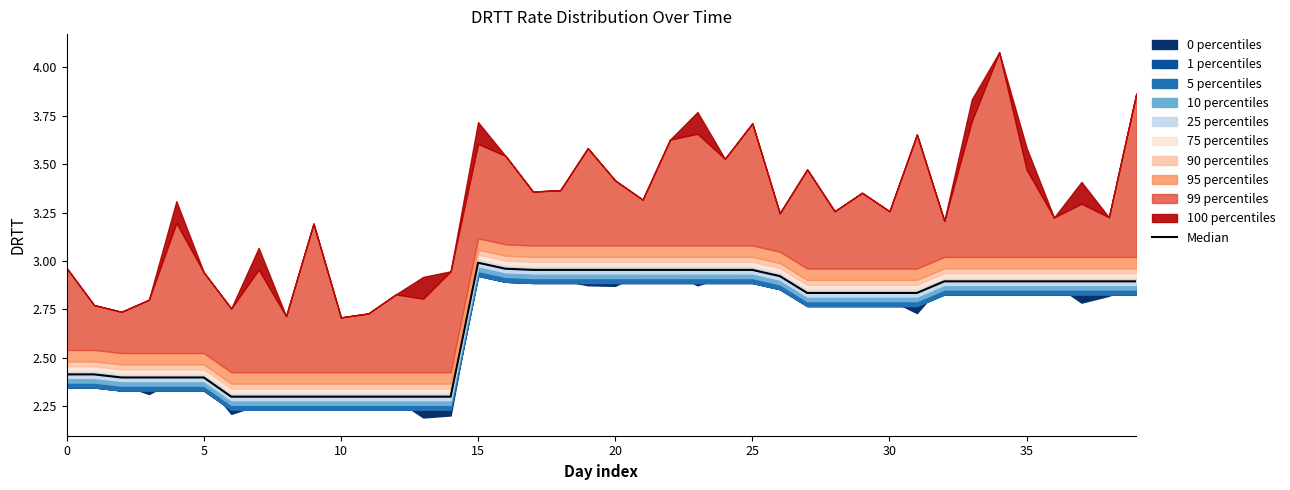

Which has a higher value, 24 or 39?

24